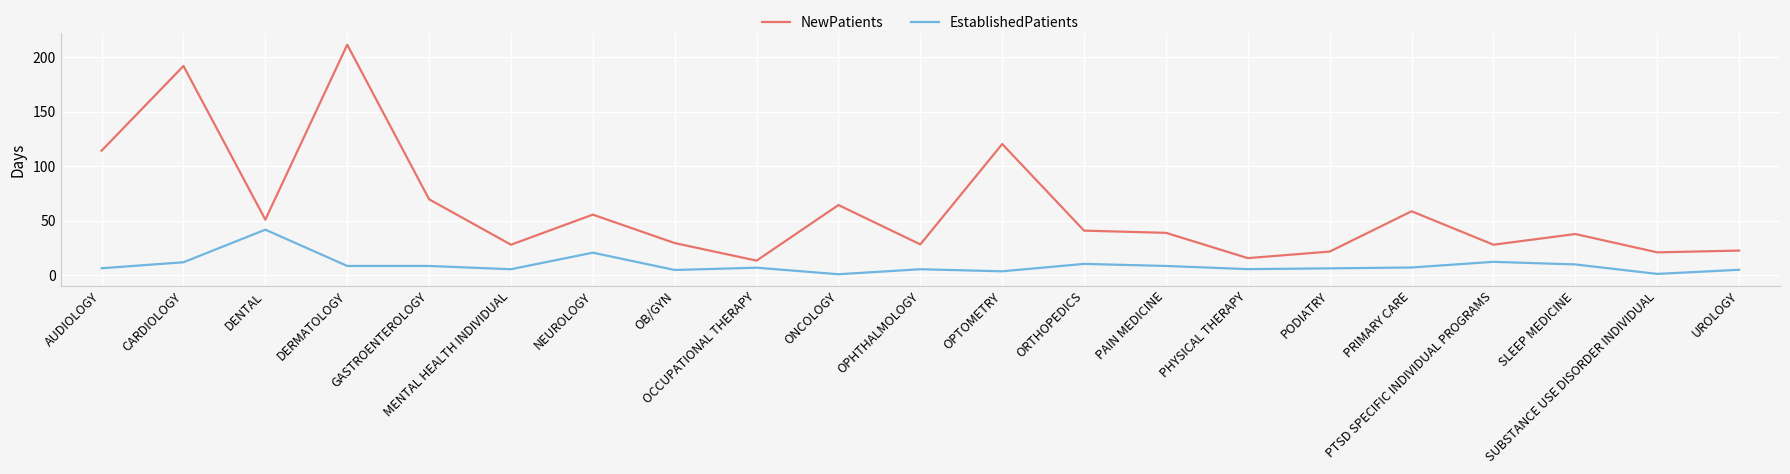

The EstablishedPatients series shows 6.9 at OCCUPATIONAL THERAPY. True or false?

True